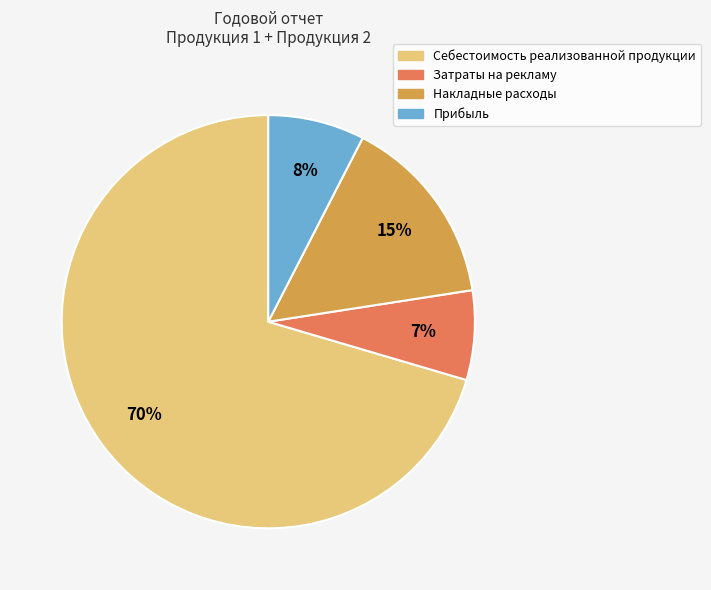

To the nearest percent, what is the combined percentage of Затраты на рекламу and Прибыль?

15%